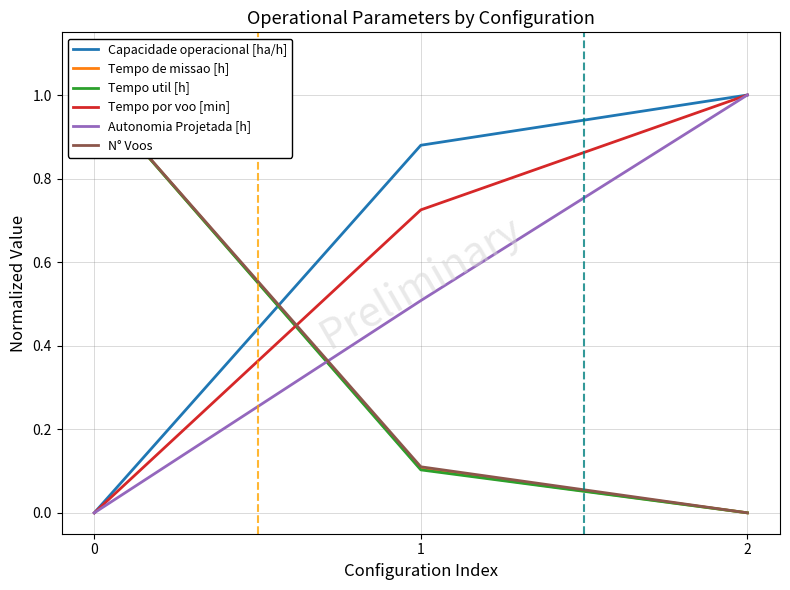

Reading right to left, transcribe all the data shown in this chart.

Capacidade operacional [ha/h]: 1.0	0.9	0.0
Tempo de missao [h]: 0.0	0.1	1.0
Tempo util [h]: 0.0	0.1	1.0
Tempo por voo [min]: 1.0	0.7	0.0
Autonomia Projetada [h]: 1.0	0.5	0.0
N° Voos: 0.0	0.1	1.0